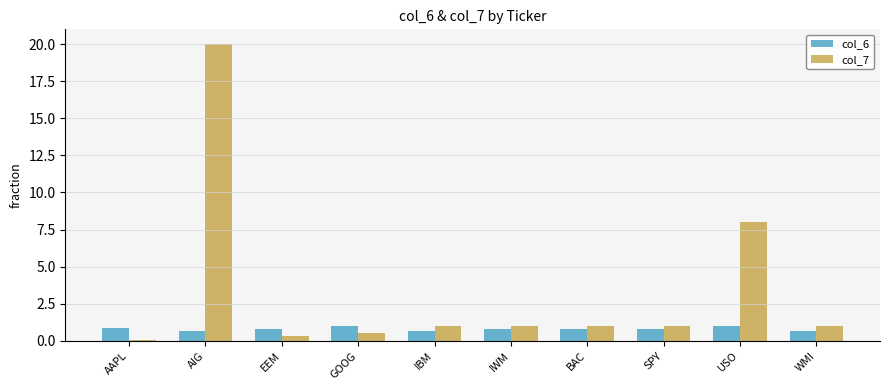

What is the difference between the col_7 values at WMI and GOOG?

0.5